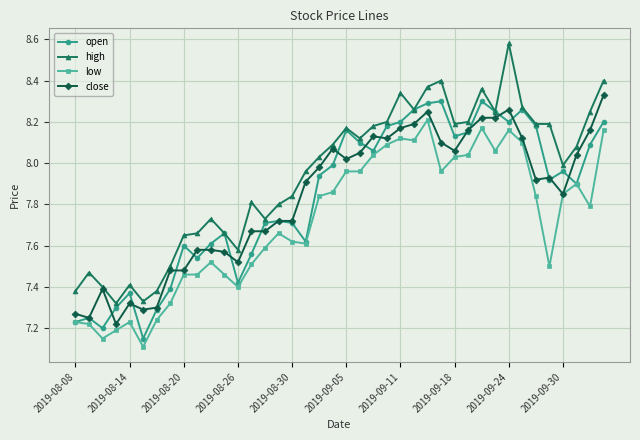

Which series has the largest total across all categories?

high